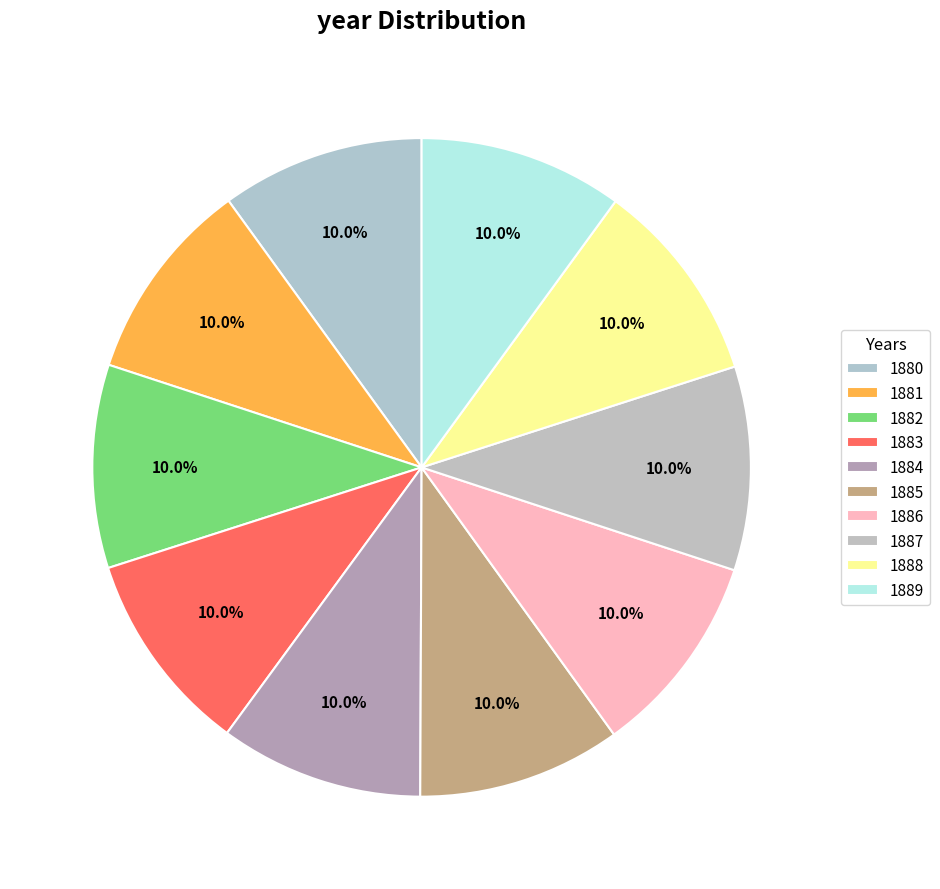

How many segments does this pie chart have?

10